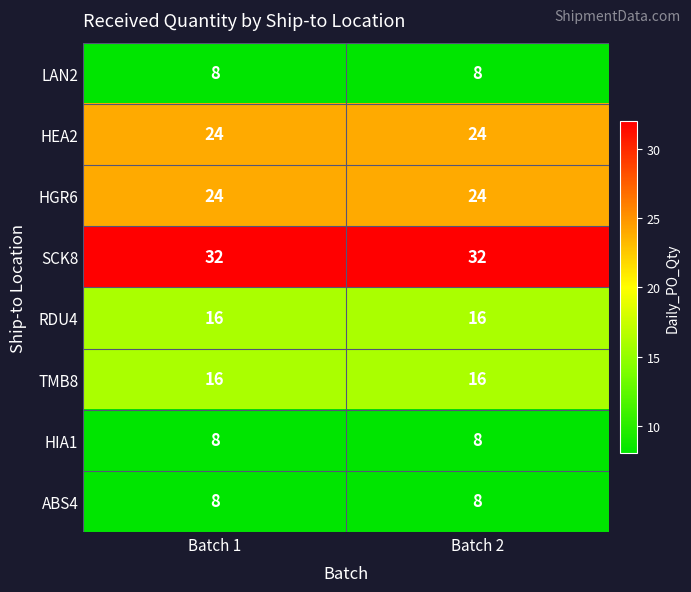

The LAN2 series shows 8 at Batch 2. True or false?

True